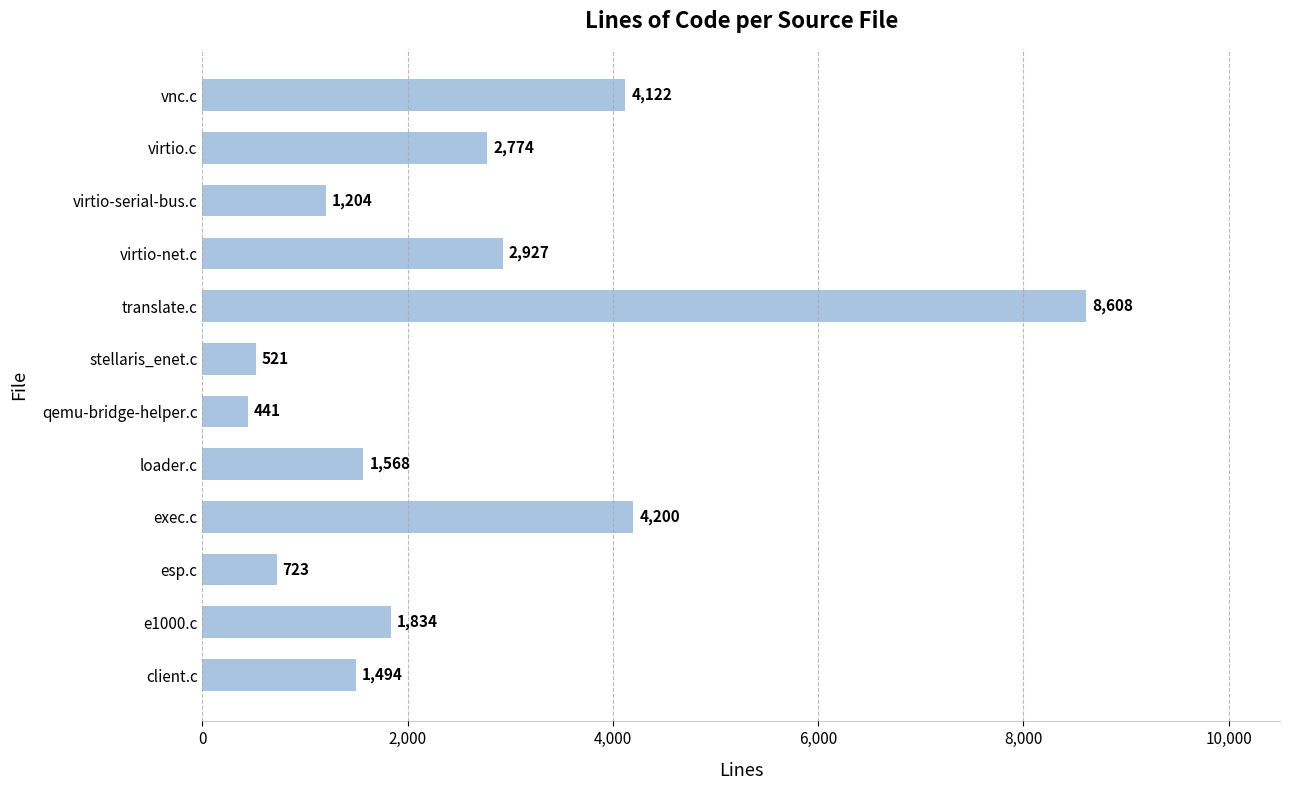

Reading bottom to top, transcribe all the data shown in this chart.

1494	1834	723	4200	1568	441	521	8608	2927	1204	2774	4122